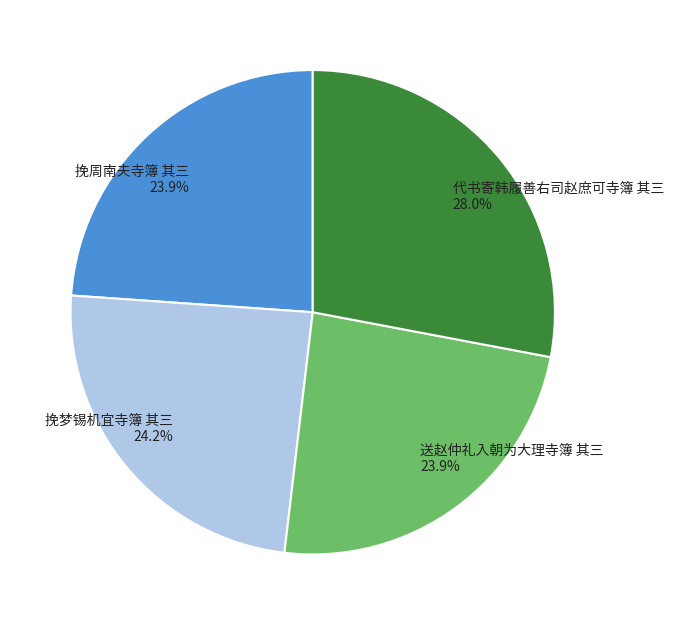

Count the number of slices in the pie.

4